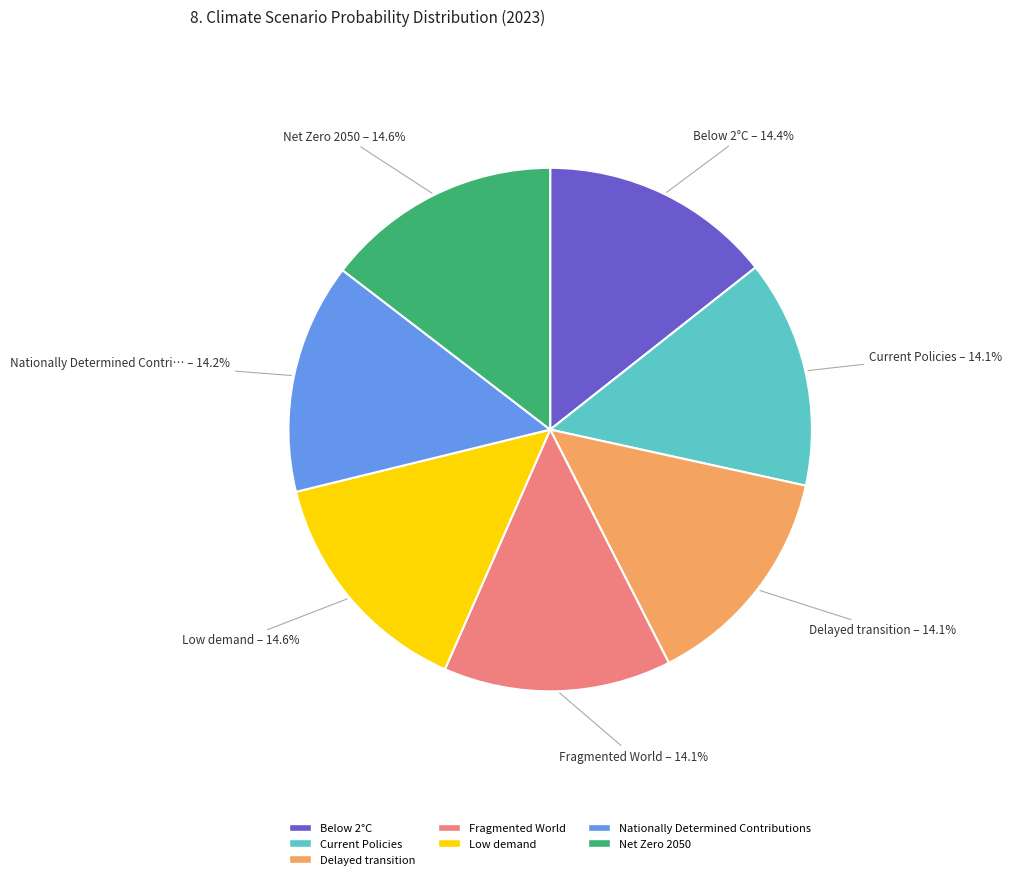

Combined, do Nationally Determined Contributions and Fragmented World account for over 50%?

No